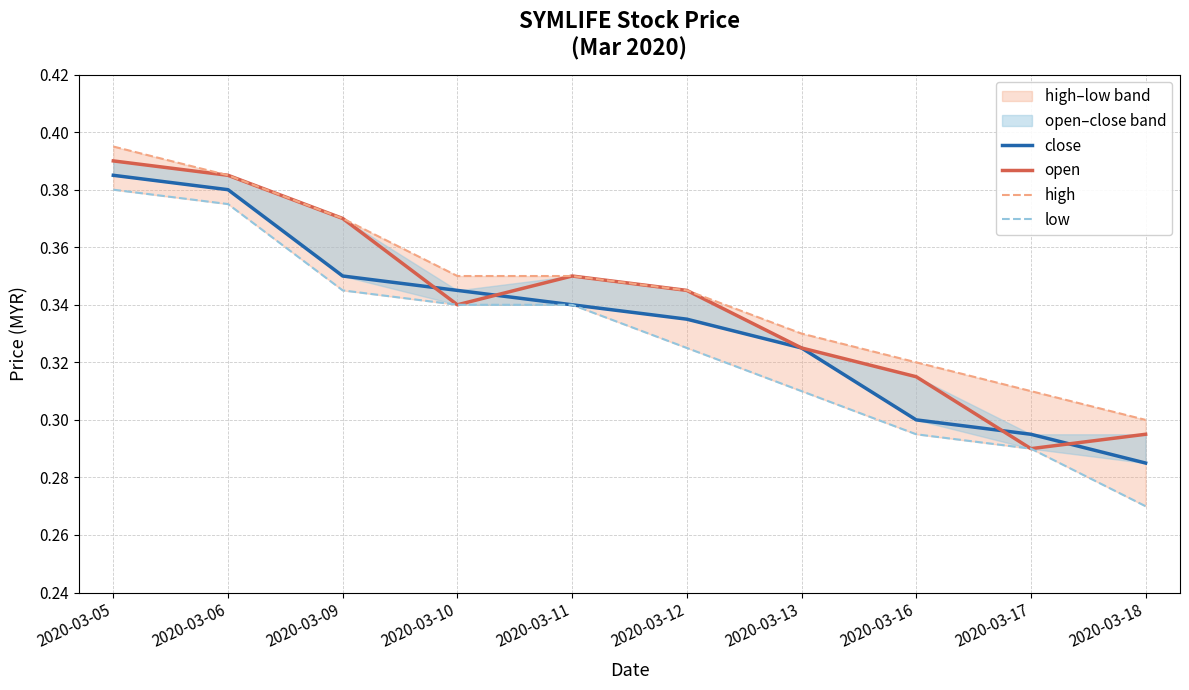

Which series has the largest total across all categories?

high